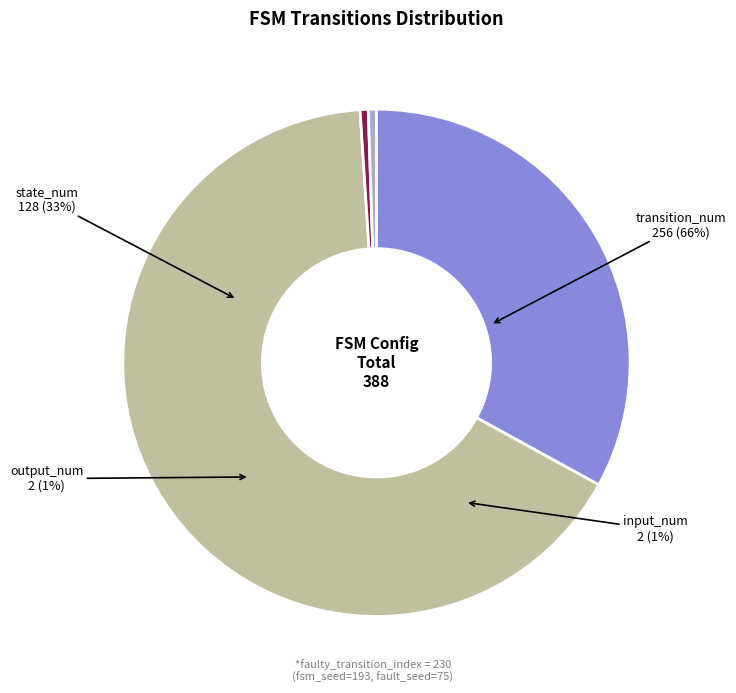

Count the number of slices in the pie.

4